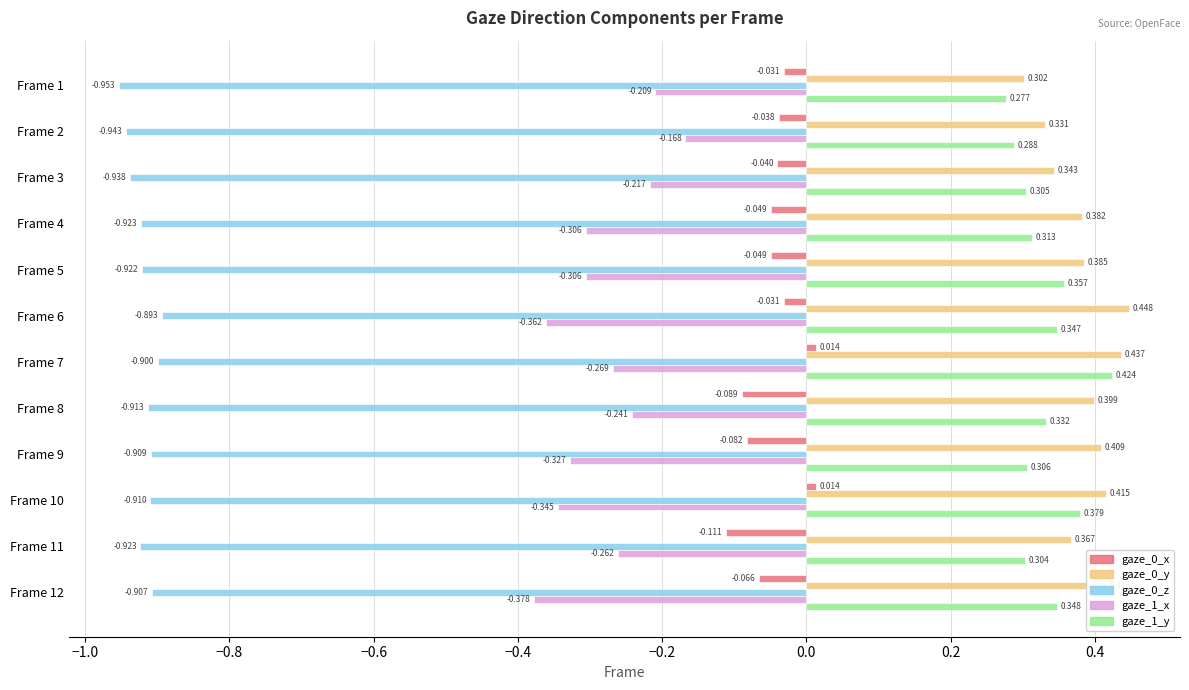

Is the value of gaze_1_x at Frame 8 greater than the value of gaze_1_y at Frame 12?

No